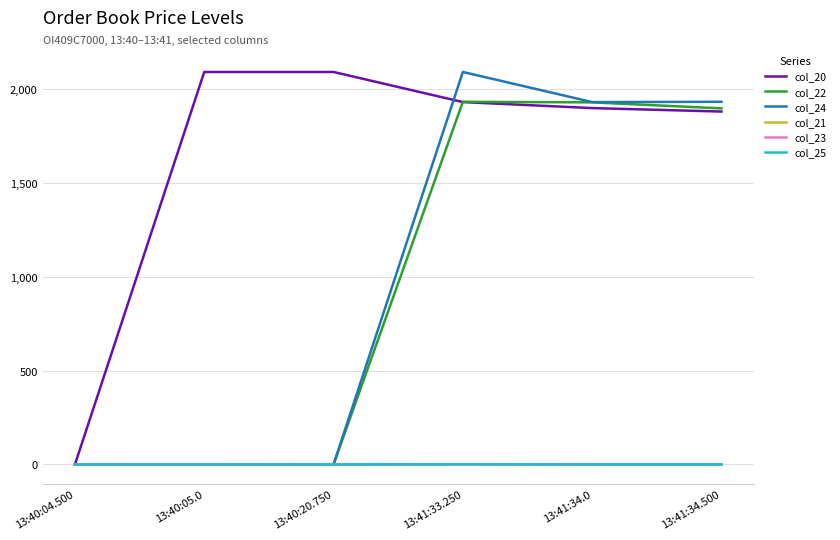

Is the value of col_22 at 13:41:34.0 greater than the value of col_21 at 13:40:04.500?

Yes